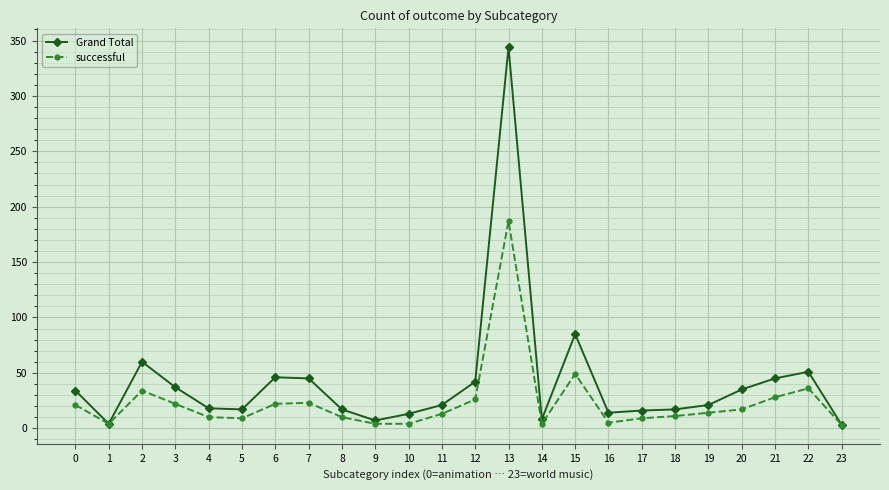

What is the average value of the successful series?

24